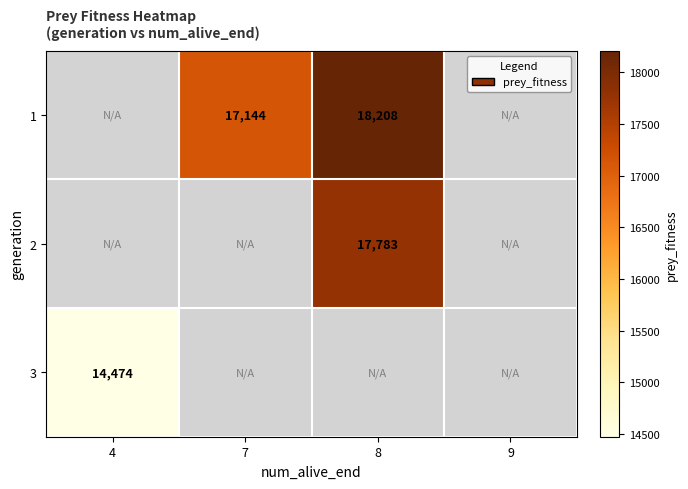

True or false: 1 has a value of 12132 at 8.

False